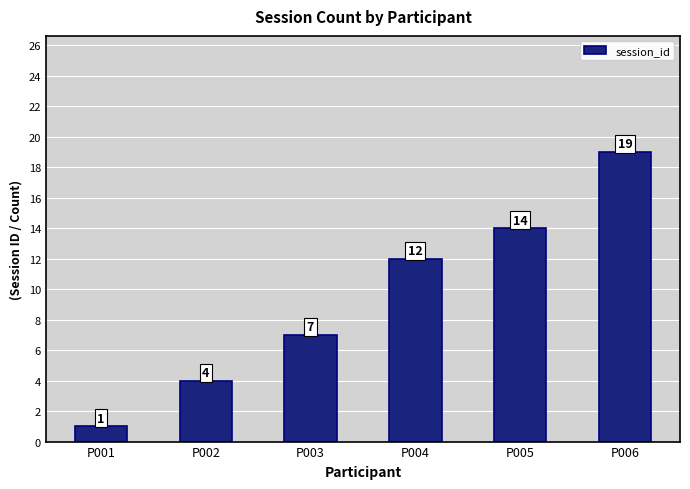

List the labels in order of value, largest first.

P006, P005, P004, P003, P002, P001